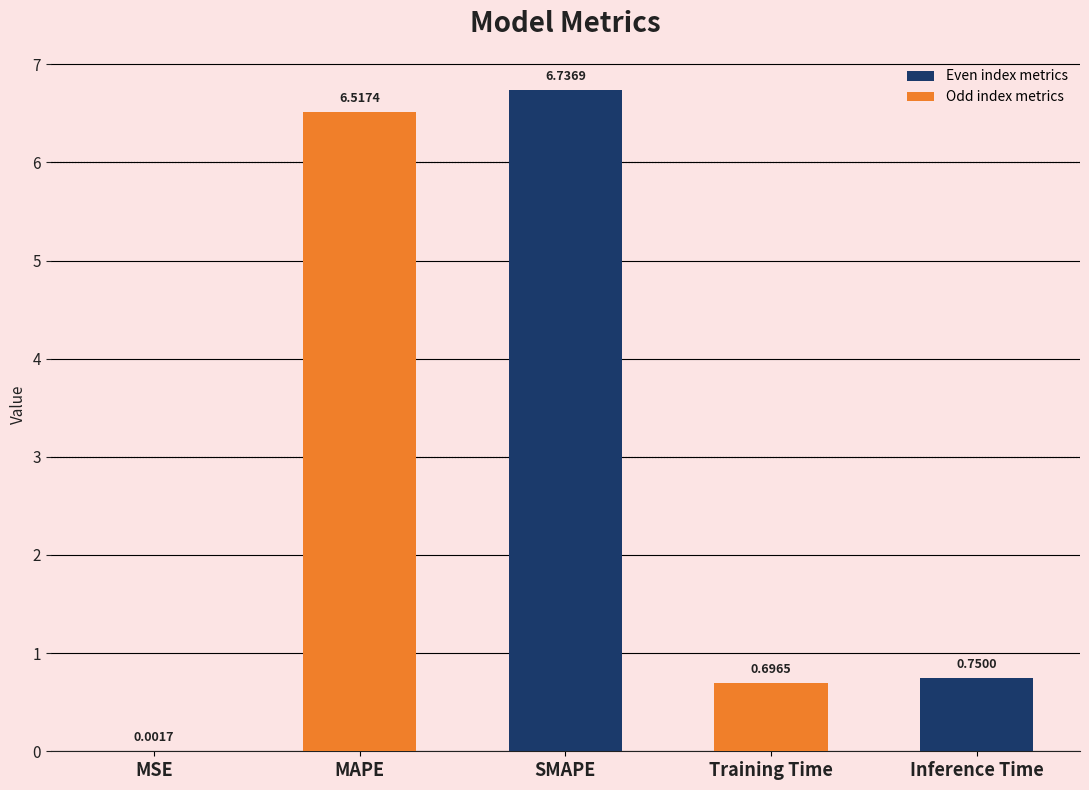

How many categories are shown in the chart?

5